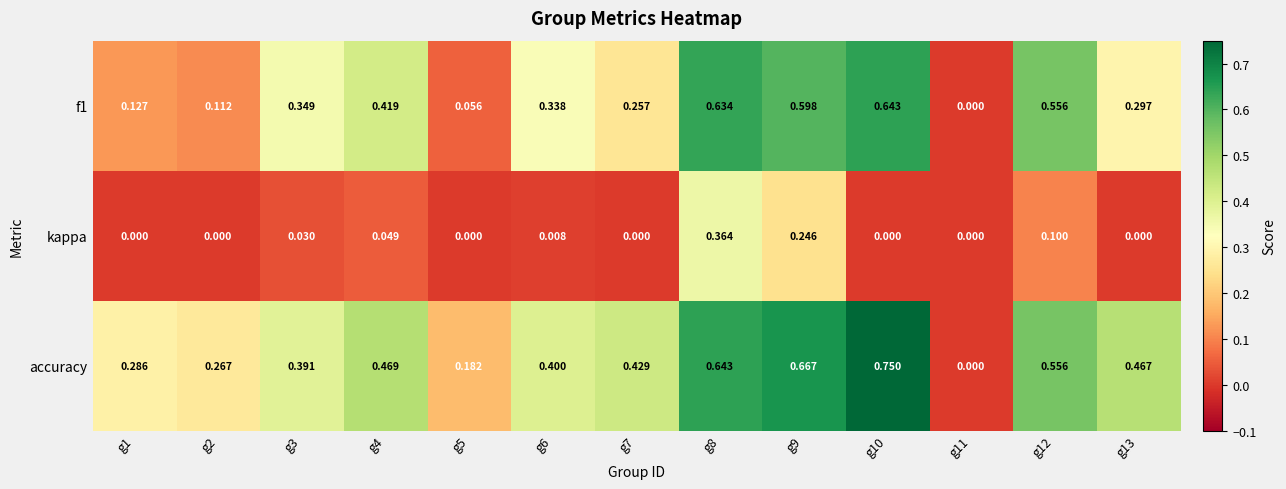

How many categories are shown in the chart?

13